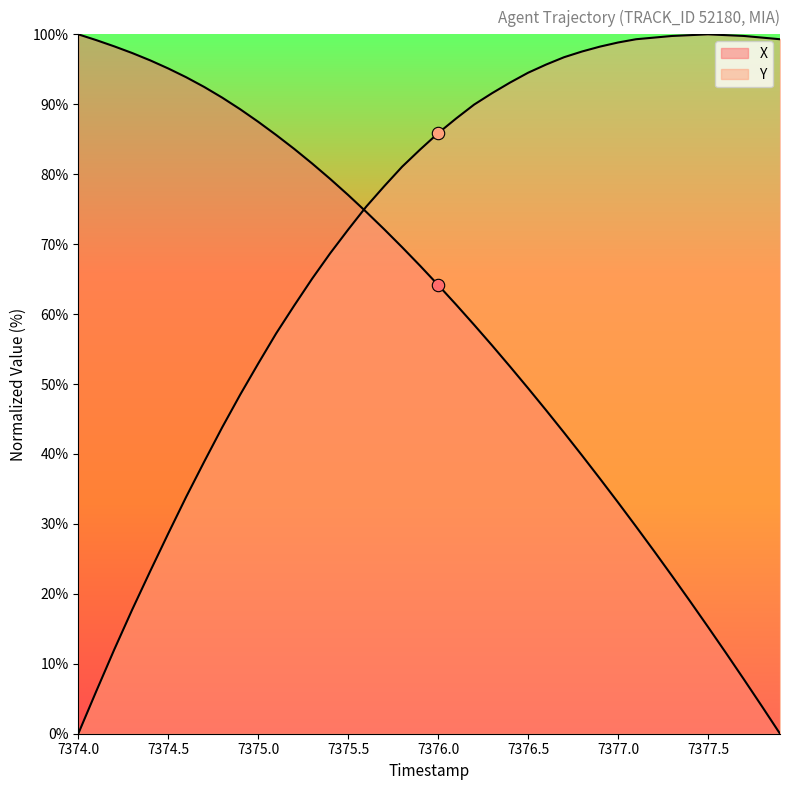

At how many categories does at least one series exceed 20?

40